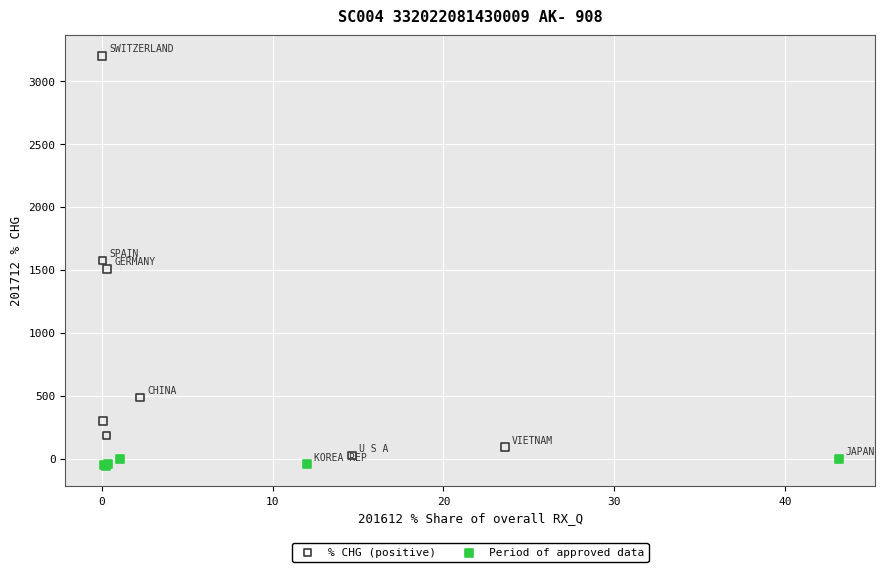

Which series reaches the minimum Y coordinate?

Period of approved data